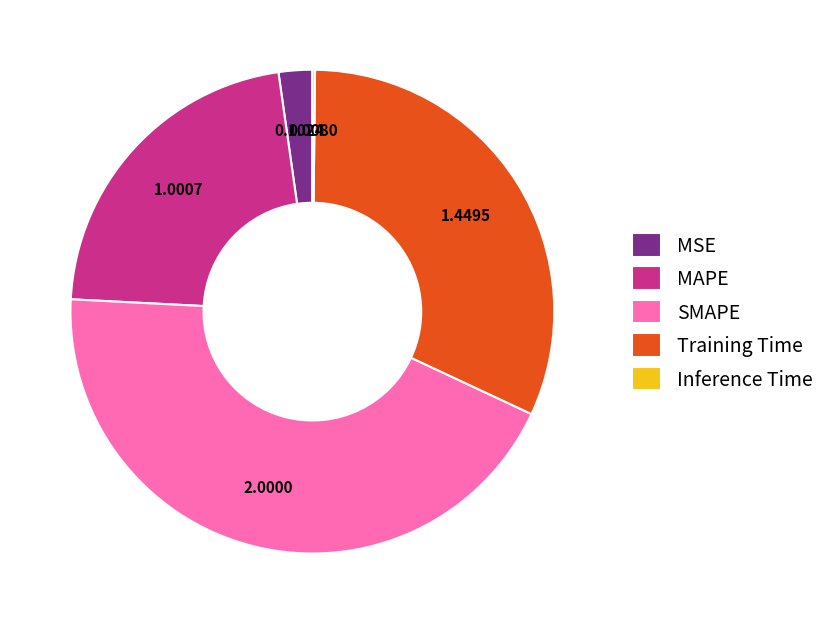

Approximately how many times larger is the value at MAPE compared to Training Time?

0.7